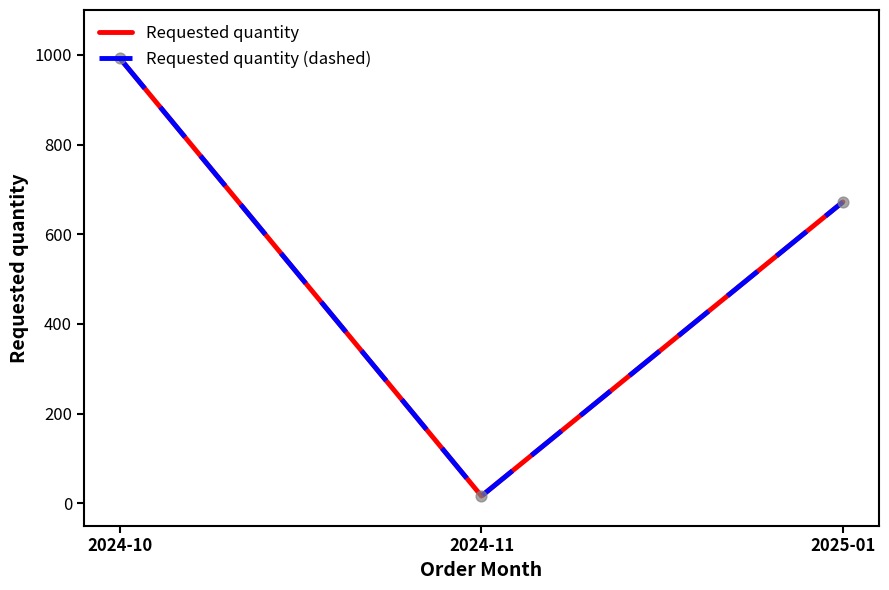

Which series has the largest total across all categories?

Requested quantity